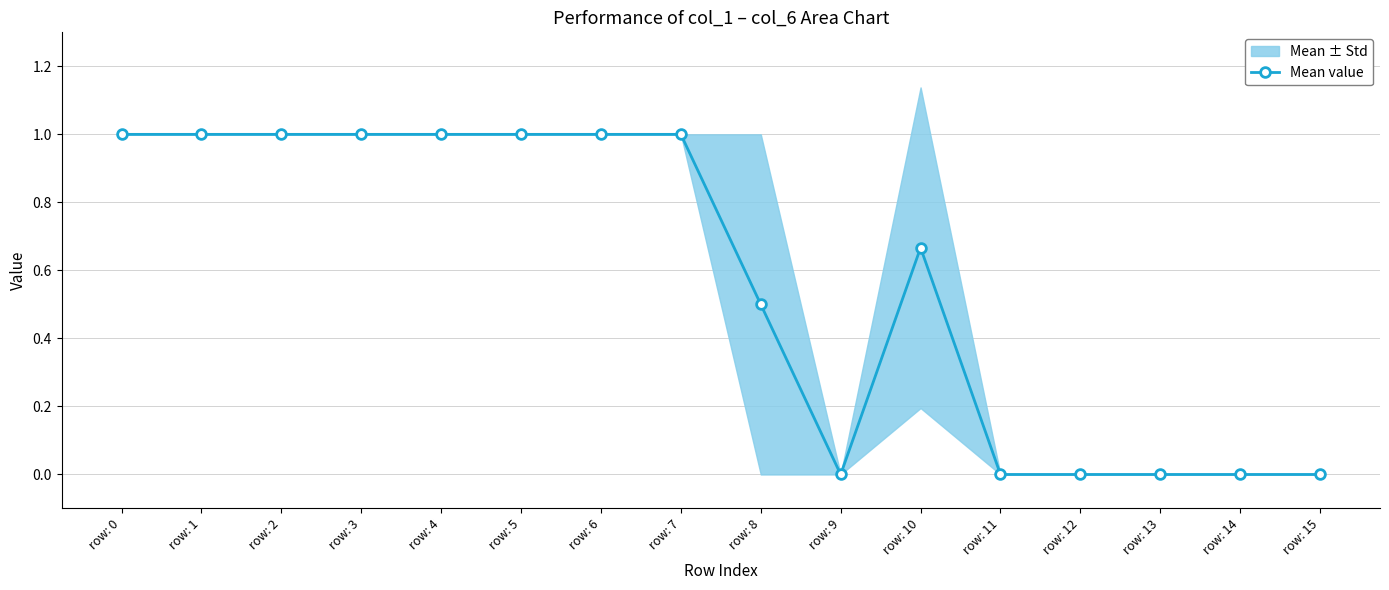

Reading right to left, what are all the values shown in this chart?

row: 15=0.0	row: 14=0.0	row: 13=0.0	row: 12=0.0	row: 11=0.0	row: 10=0.7	row: 9=0.0	row: 8=0.5	row: 7=1.0	row: 6=1.0	row: 5=1.0	row: 4=1.0	row: 3=1.0	row: 2=1.0	row: 1=1.0	row: 0=1.0